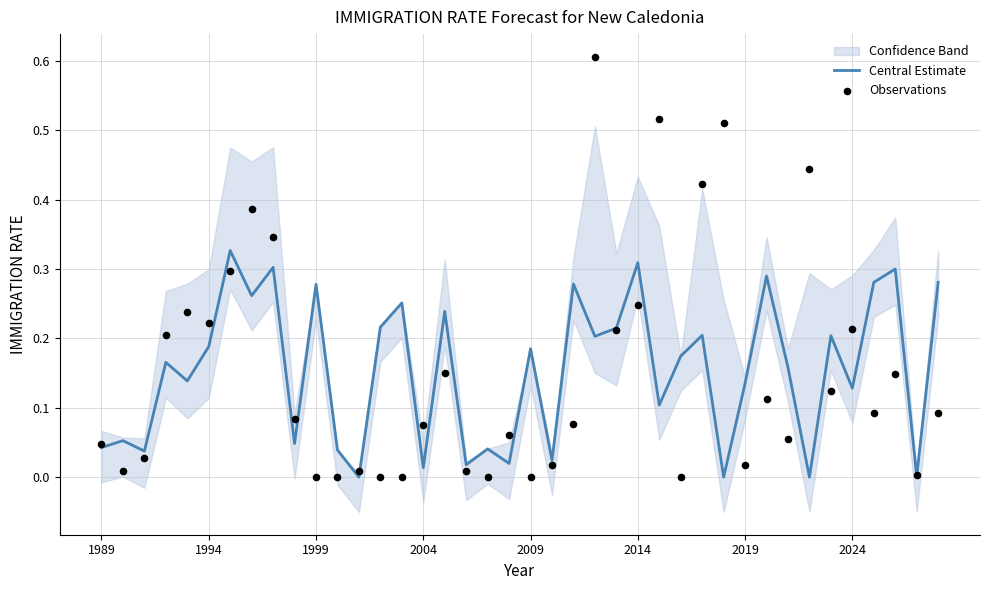

Which series has the largest Y range (max minus min)?

Observations